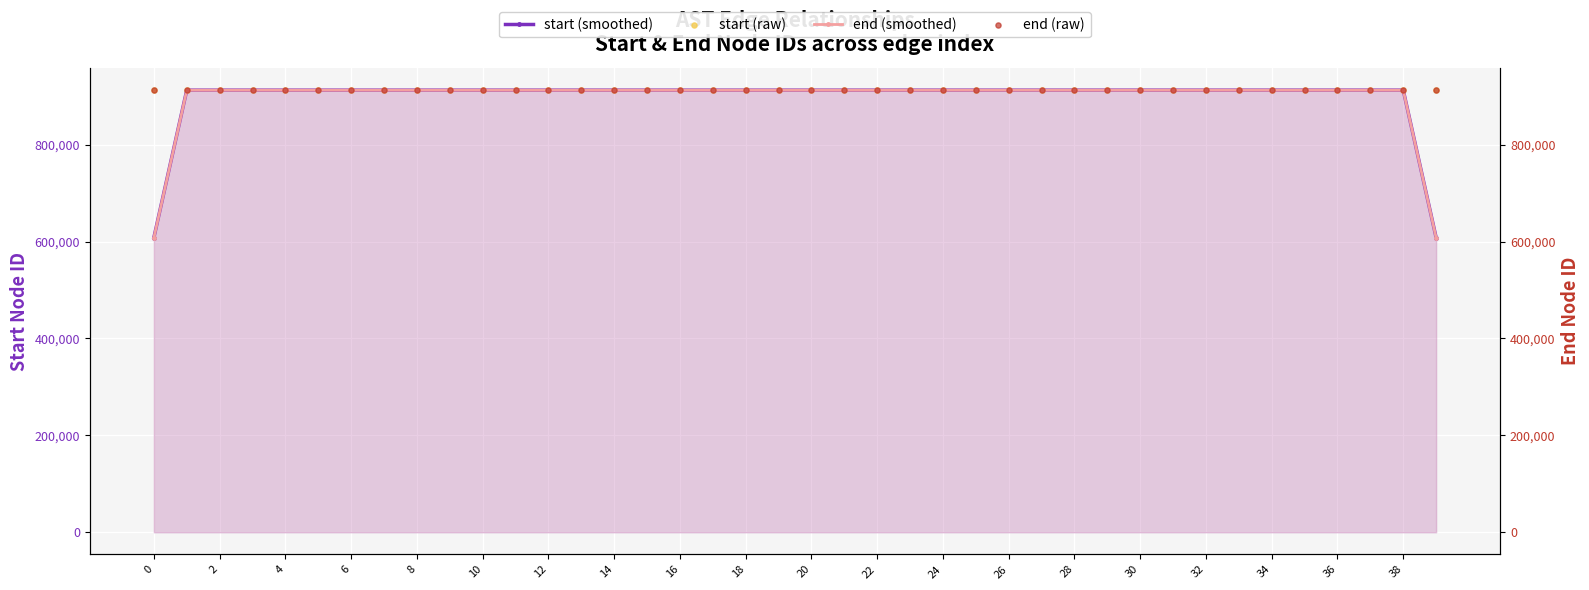

Which series has the largest total across all categories?

end (raw)